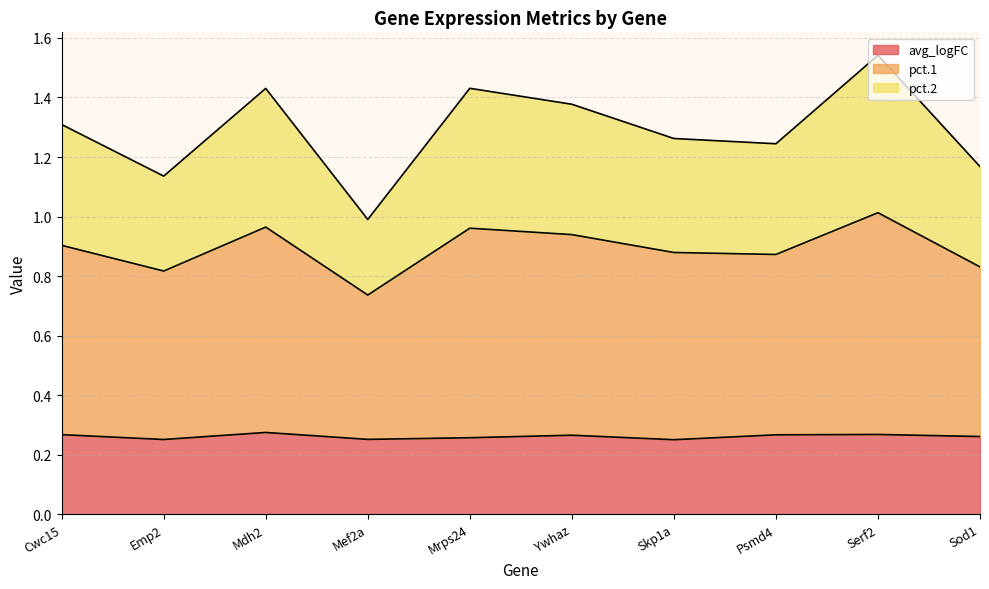

The avg_logFC series shows 0.5 at Mdh2. True or false?

False